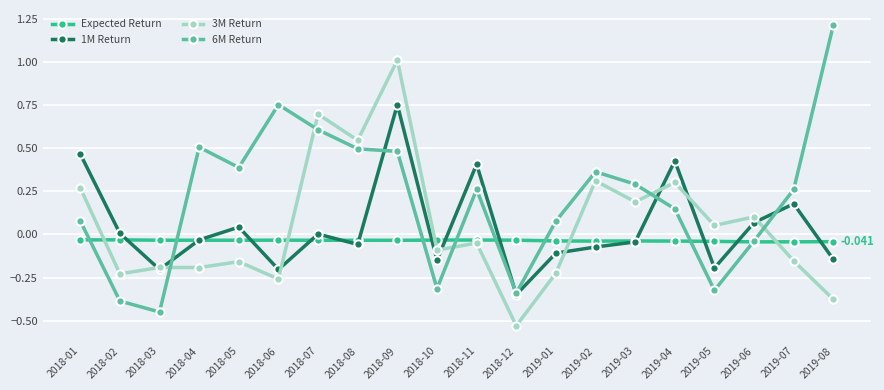

The 3M Return series shows -0.2 at 2019-01. True or false?

True